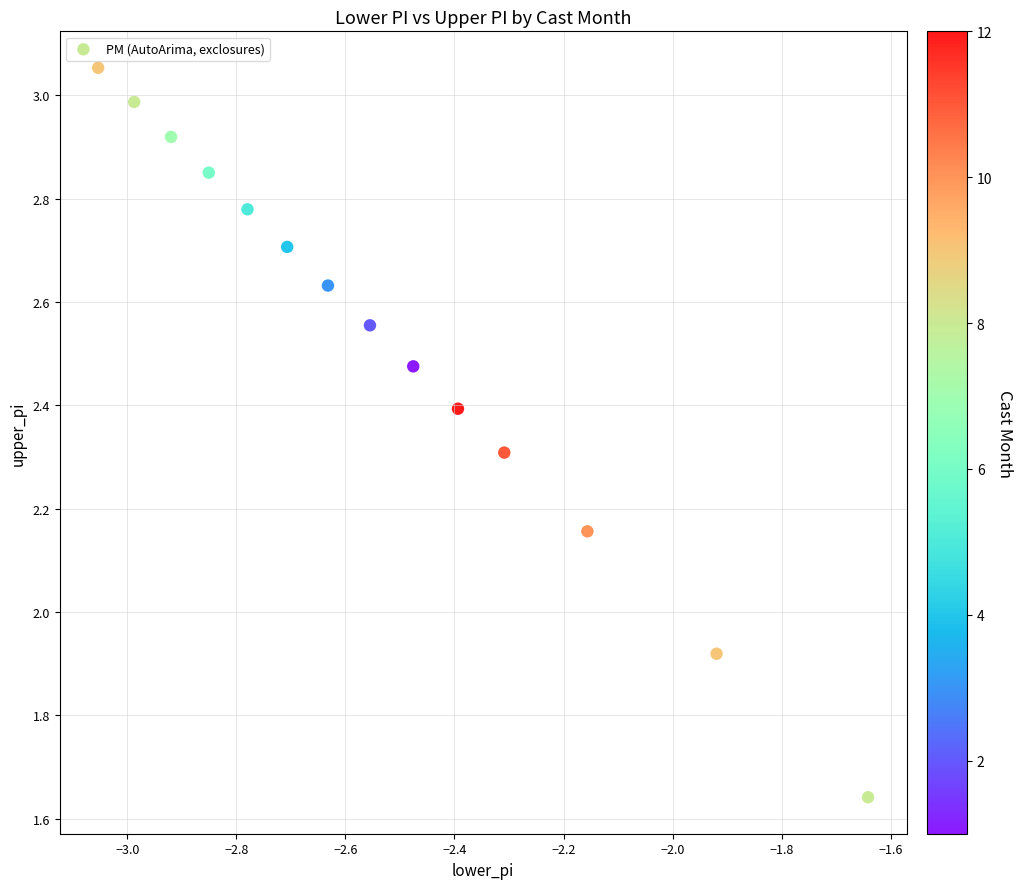

What is the range of Y values (max minus min)?

1.4